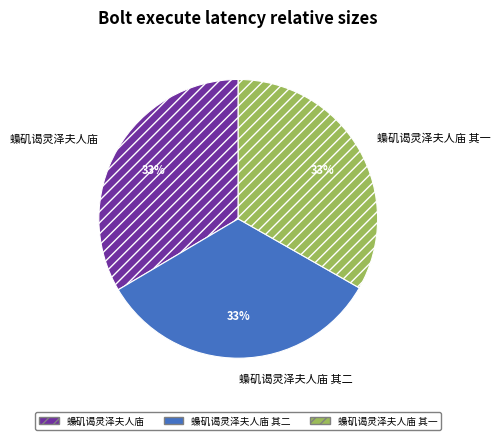

Count the number of slices in the pie.

3